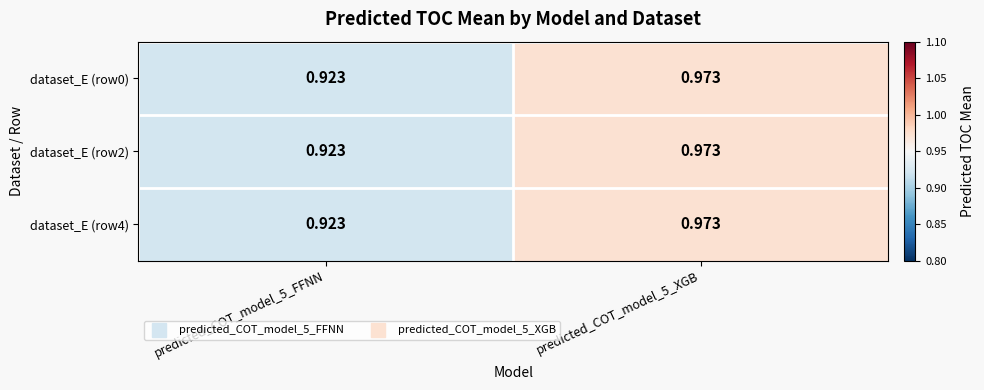

What is the total value across all series at predicted_COT_model_5_FFNN?

2.8